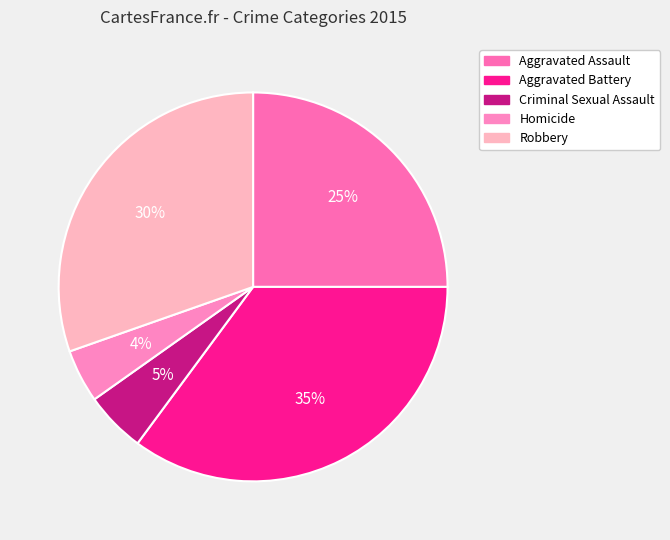

How many segments does this pie chart have?

5